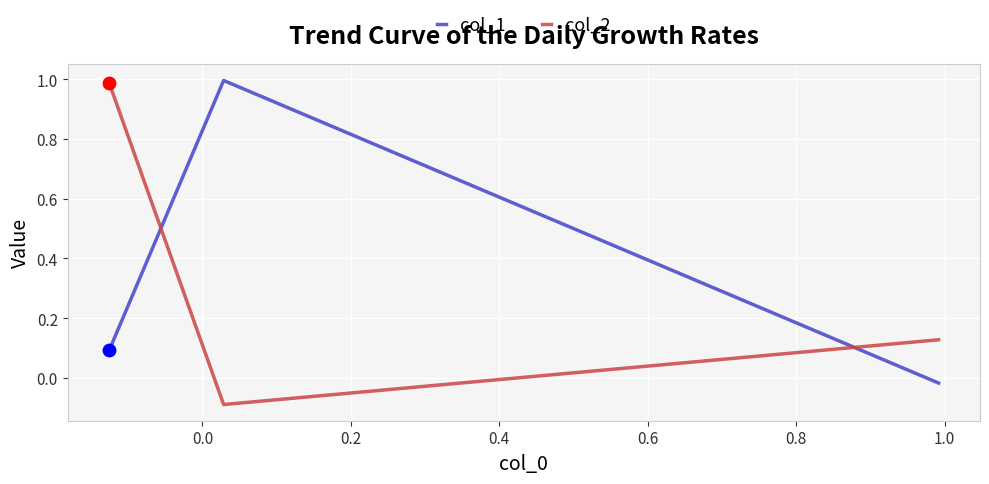

At how many categories does at least one series exceed 0?

3